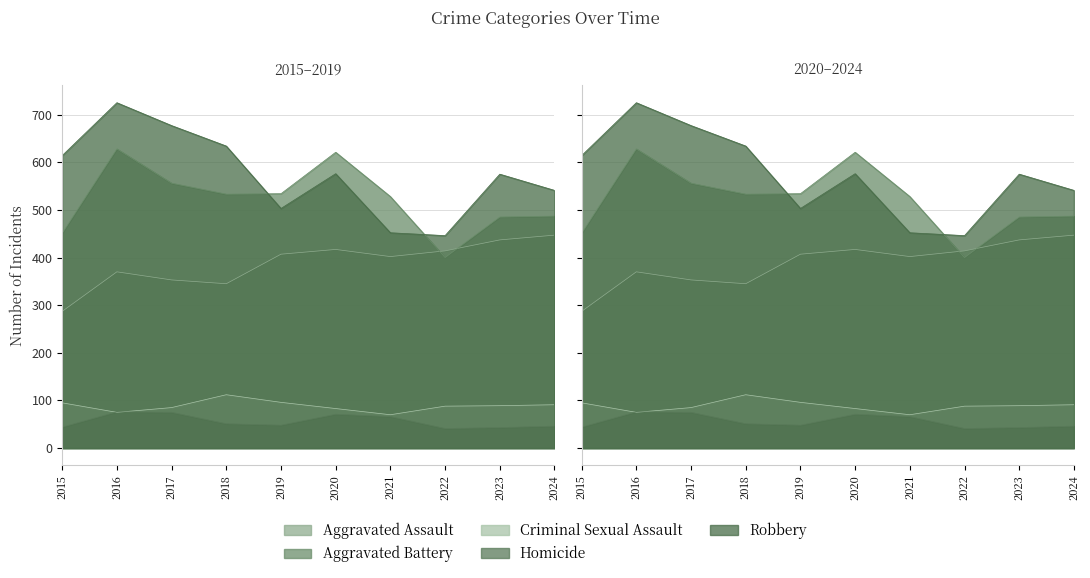

What is the total value across all series at 2024?

1612